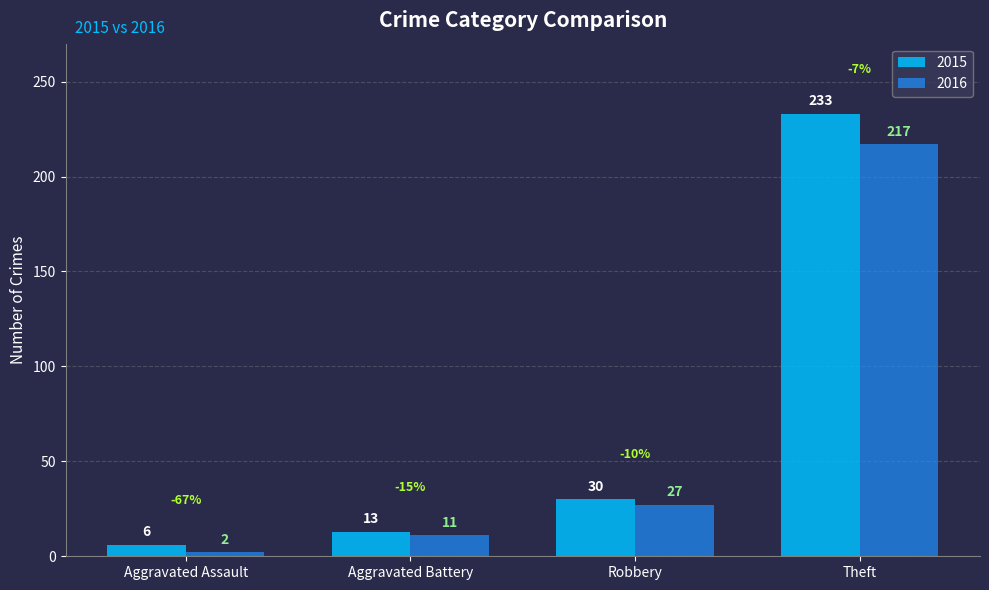

How many data points in 2016 are less than 27?

2